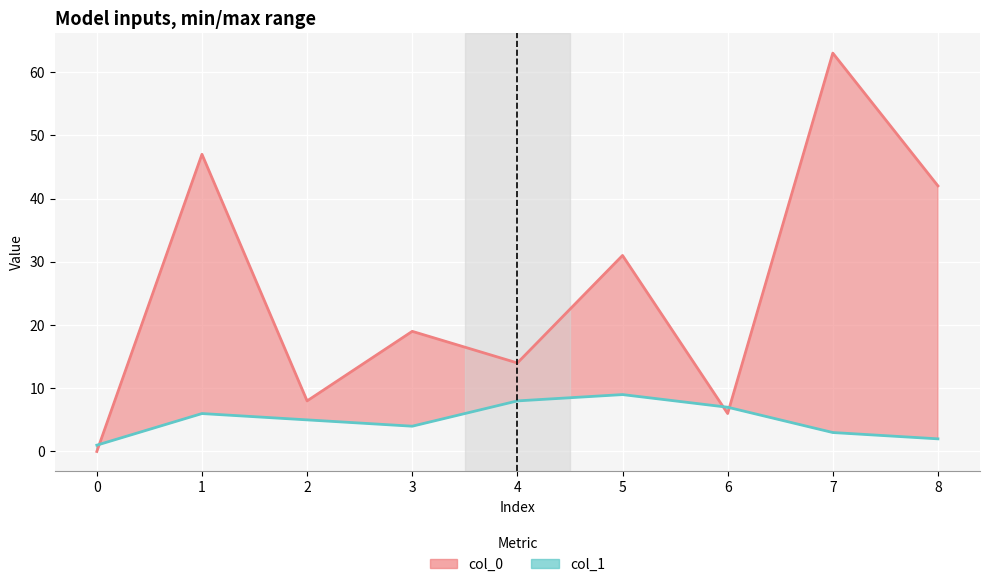

Count the number of categories in the chart.

9